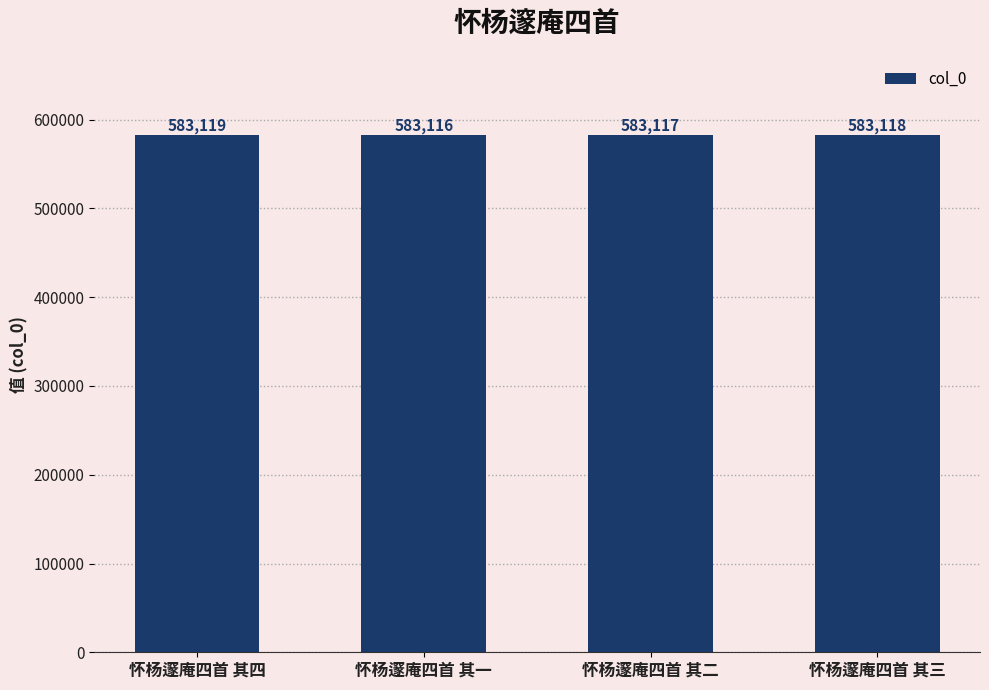

Reading left to right, transcribe all the data shown in this chart.

583119	583116	583117	583118